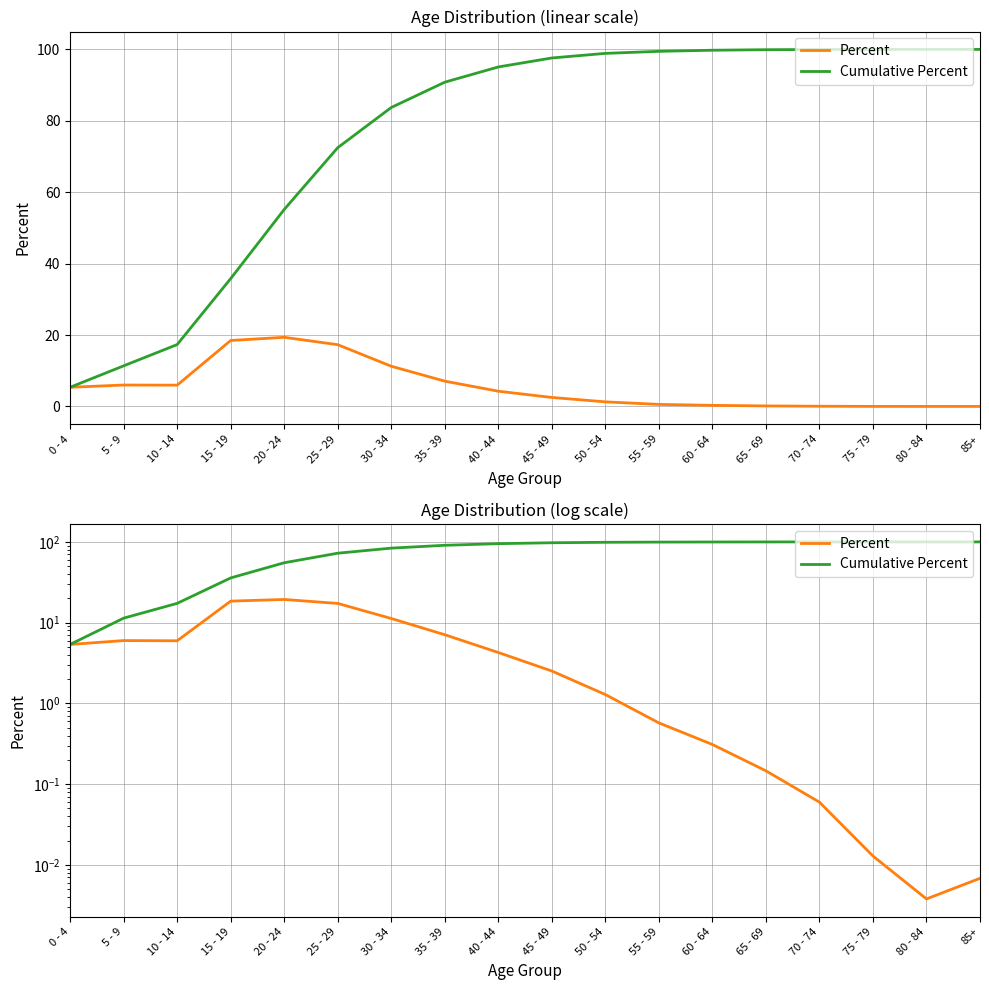

What position from the right is 50 - 54?

8